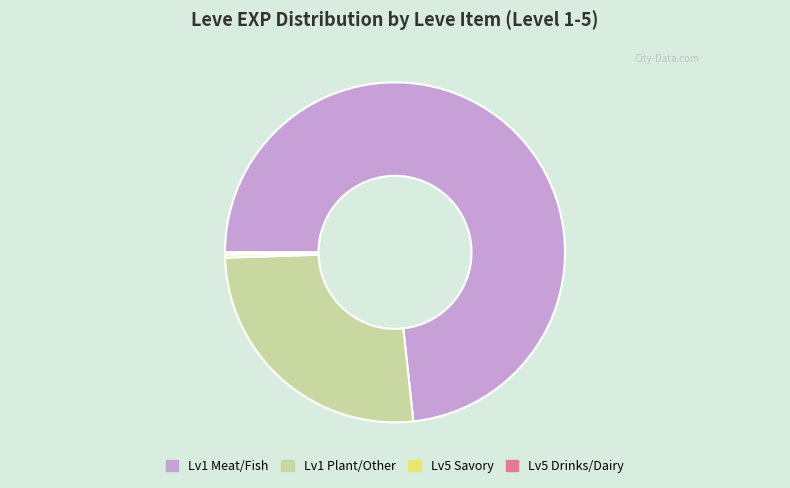

Do Lv5 Savory and Lv1 Plant/Other together represent more than half of the pie?

No